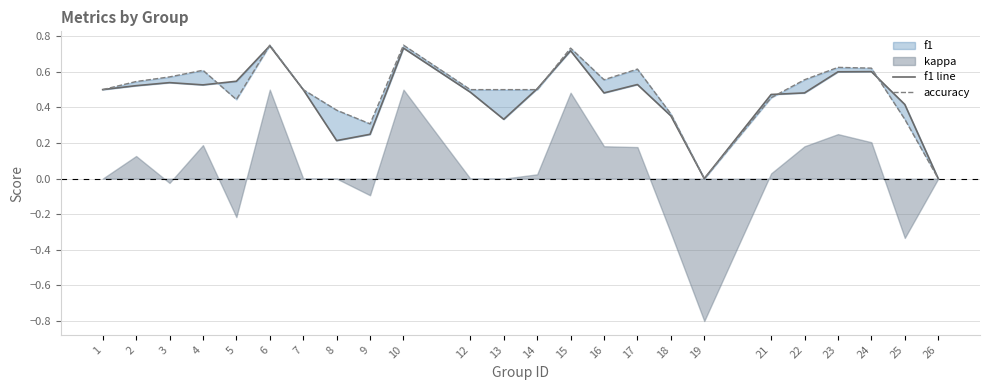

Between 19 and 10, which is larger?

10